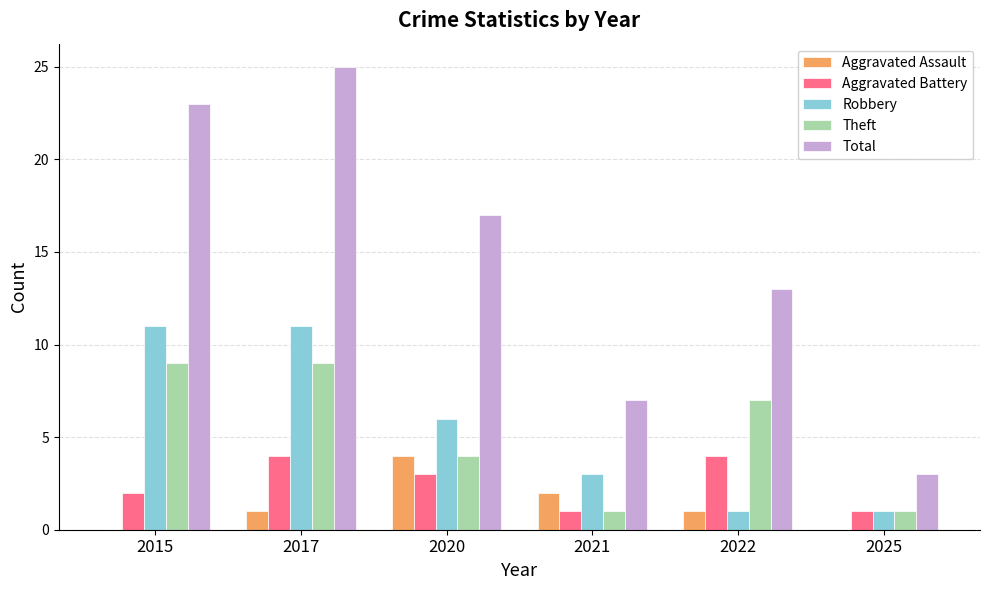

The value of Theft at 2017 is 3. True or false?

False